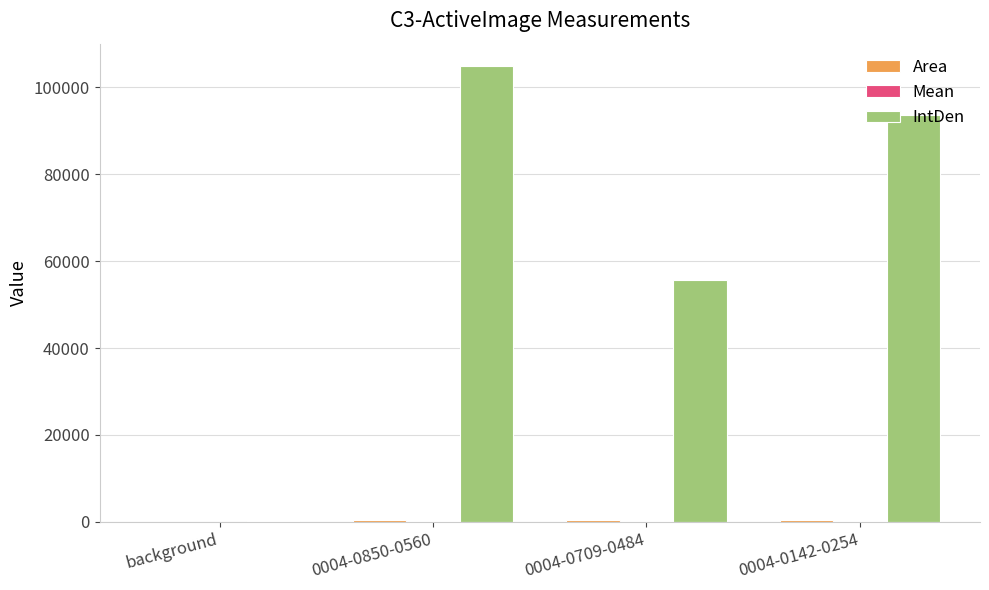

The value of IntDen at 0004-0709-0484 is 55768.2. True or false?

True